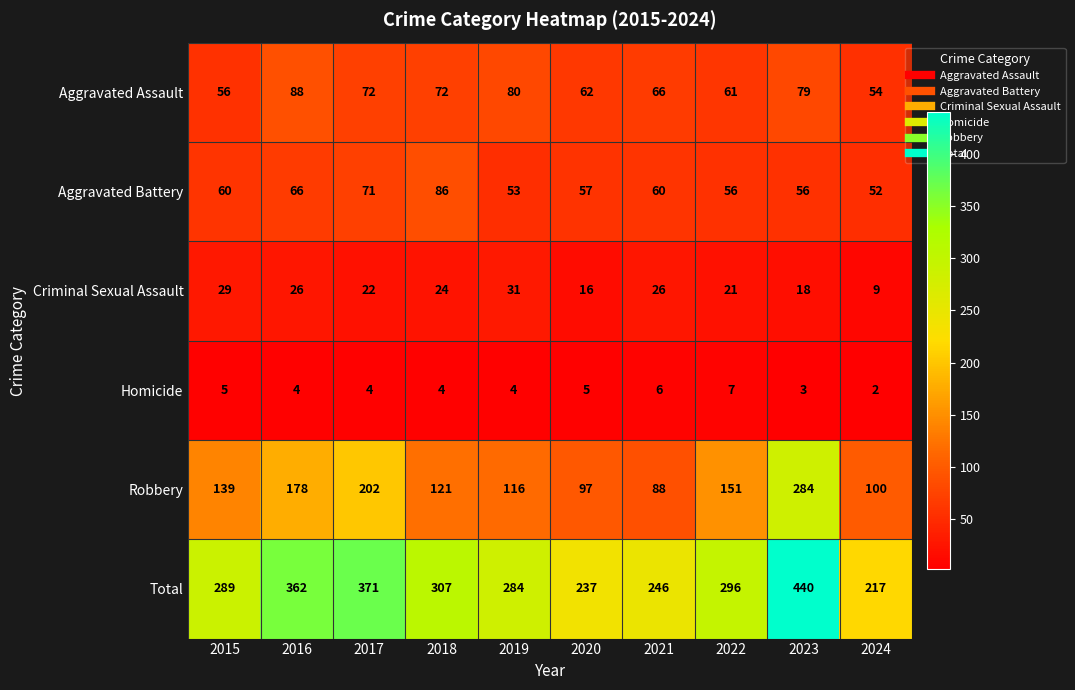

At 2022, list the series in order from smallest to largest.

Homicide, Criminal Sexual Assault, Aggravated Battery, Aggravated Assault, Robbery, Total